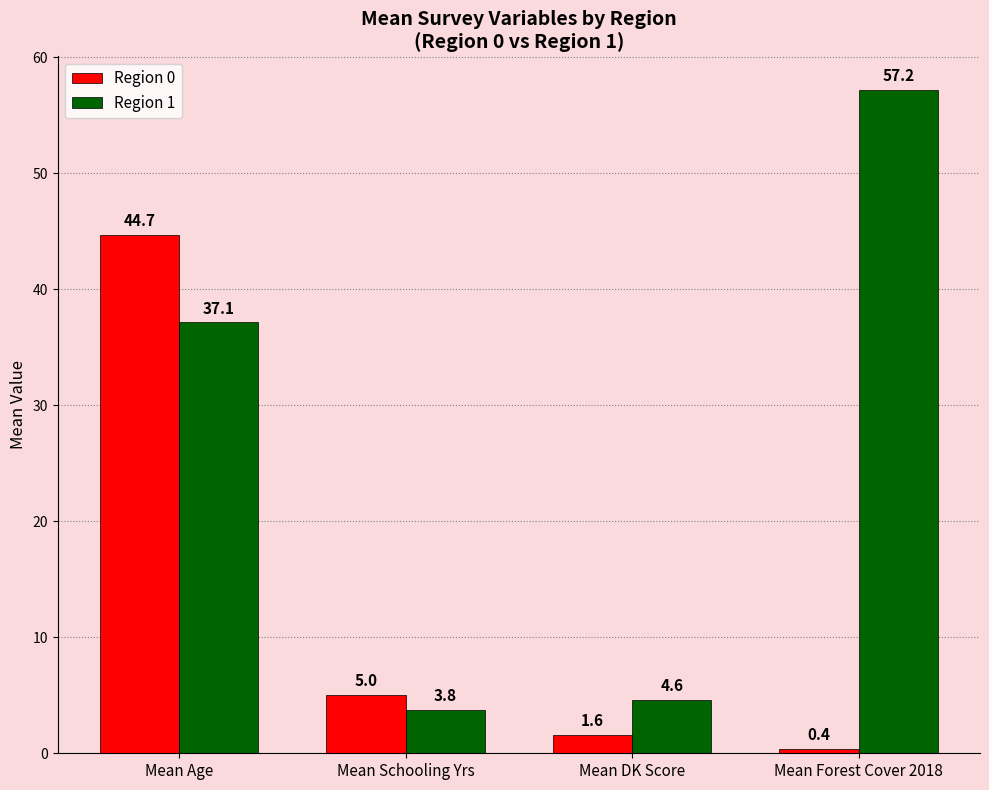

List the series in order of their overall mean, lowest first.

Region 0, Region 1